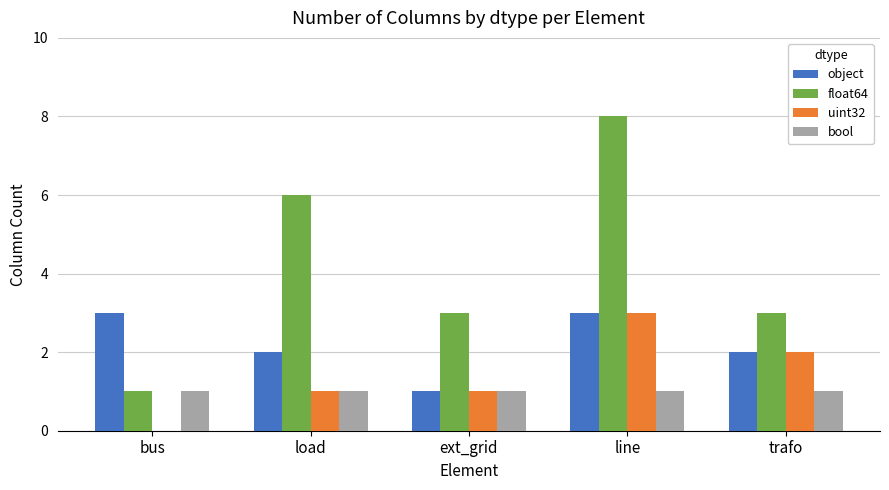

Reading left to right, transcribe all the data shown in this chart.

object: bus=3	load=2	ext_grid=1	line=3	trafo=2
float64: bus=1	load=6	ext_grid=3	line=8	trafo=3
uint32: bus=0	load=1	ext_grid=1	line=3	trafo=2
bool: bus=1	load=1	ext_grid=1	line=1	trafo=1